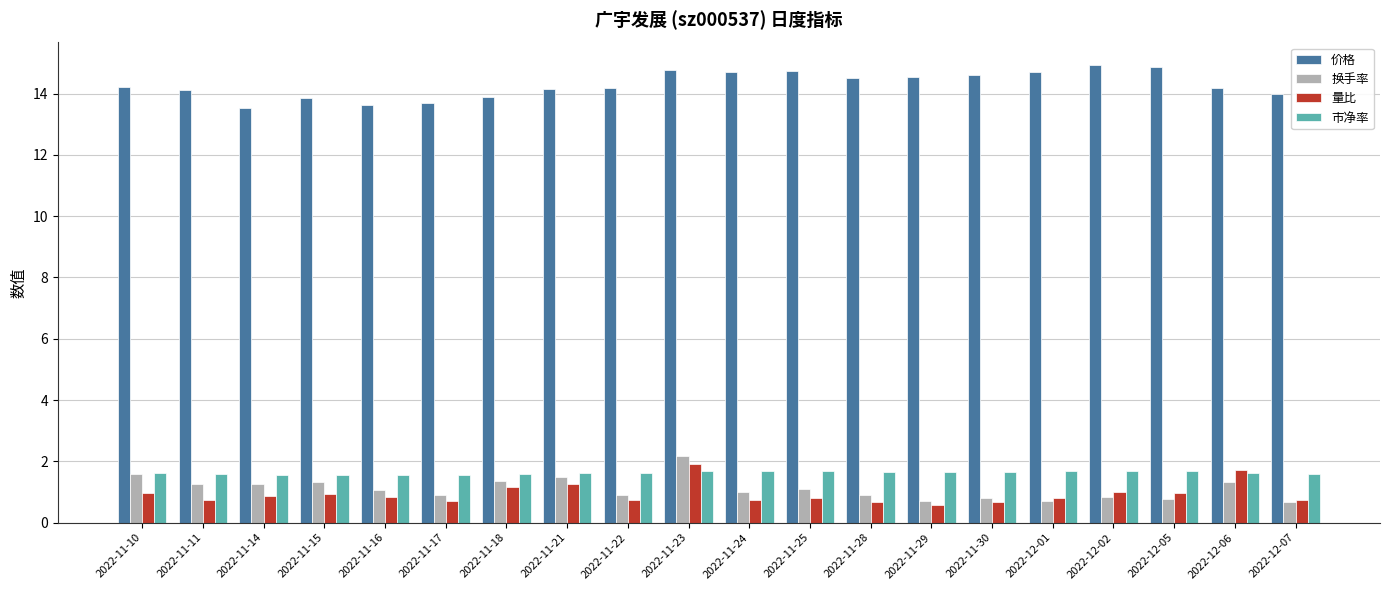

What is the sum of all 换手率 values?

22.1